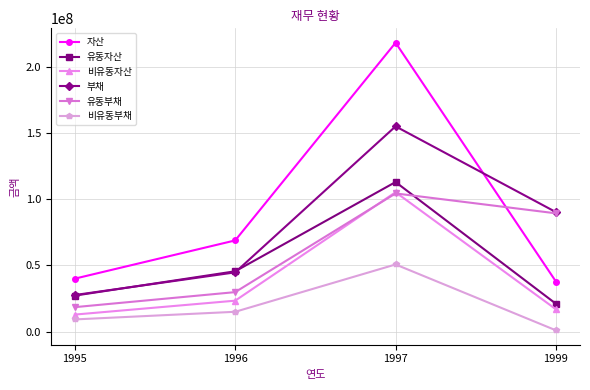

Which category has the lowest value in the 유동부채 series?

1995